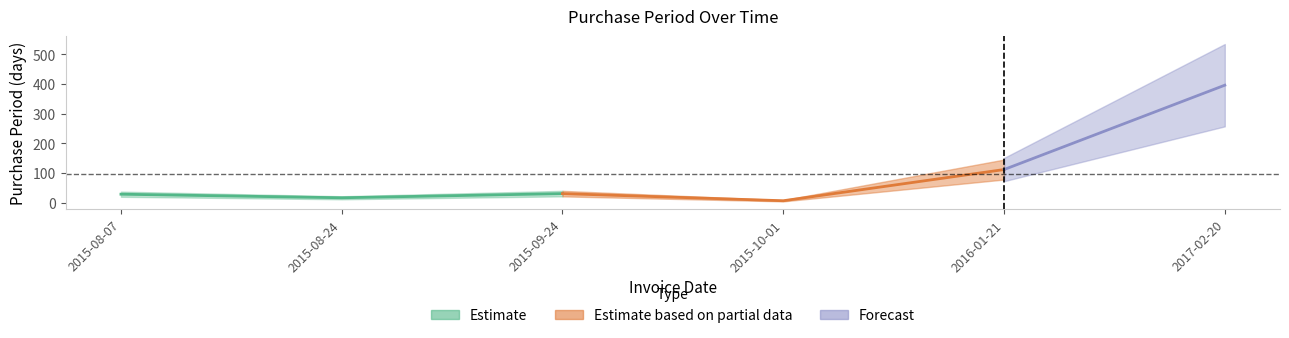

List the labels in order of value, largest first.

2017-02-20, 2016-01-21, 2015-09-24, 2015-08-07, 2015-08-24, 2015-10-01